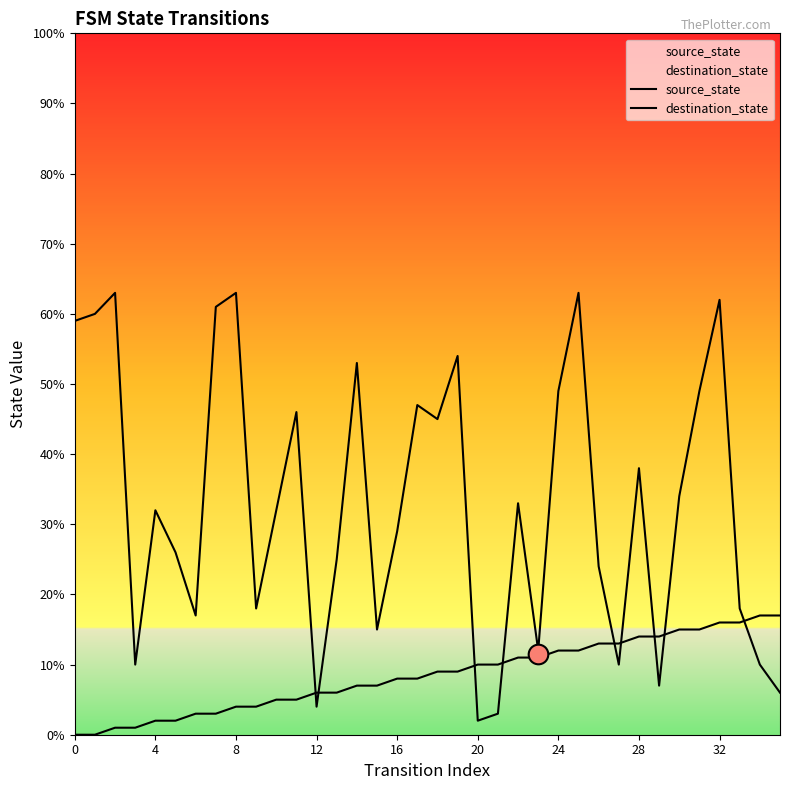

At which category is the sum across all series the highest?

32